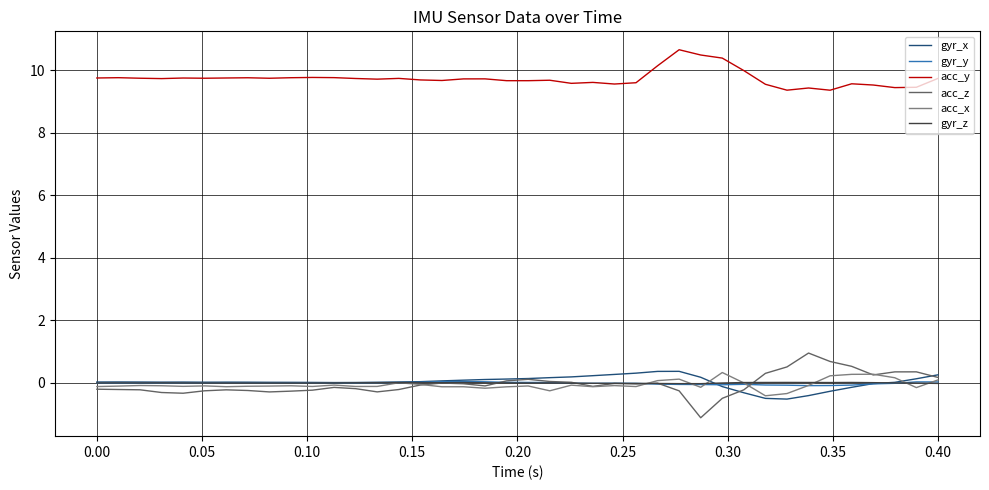

What is the smallest value displayed?

-1.1